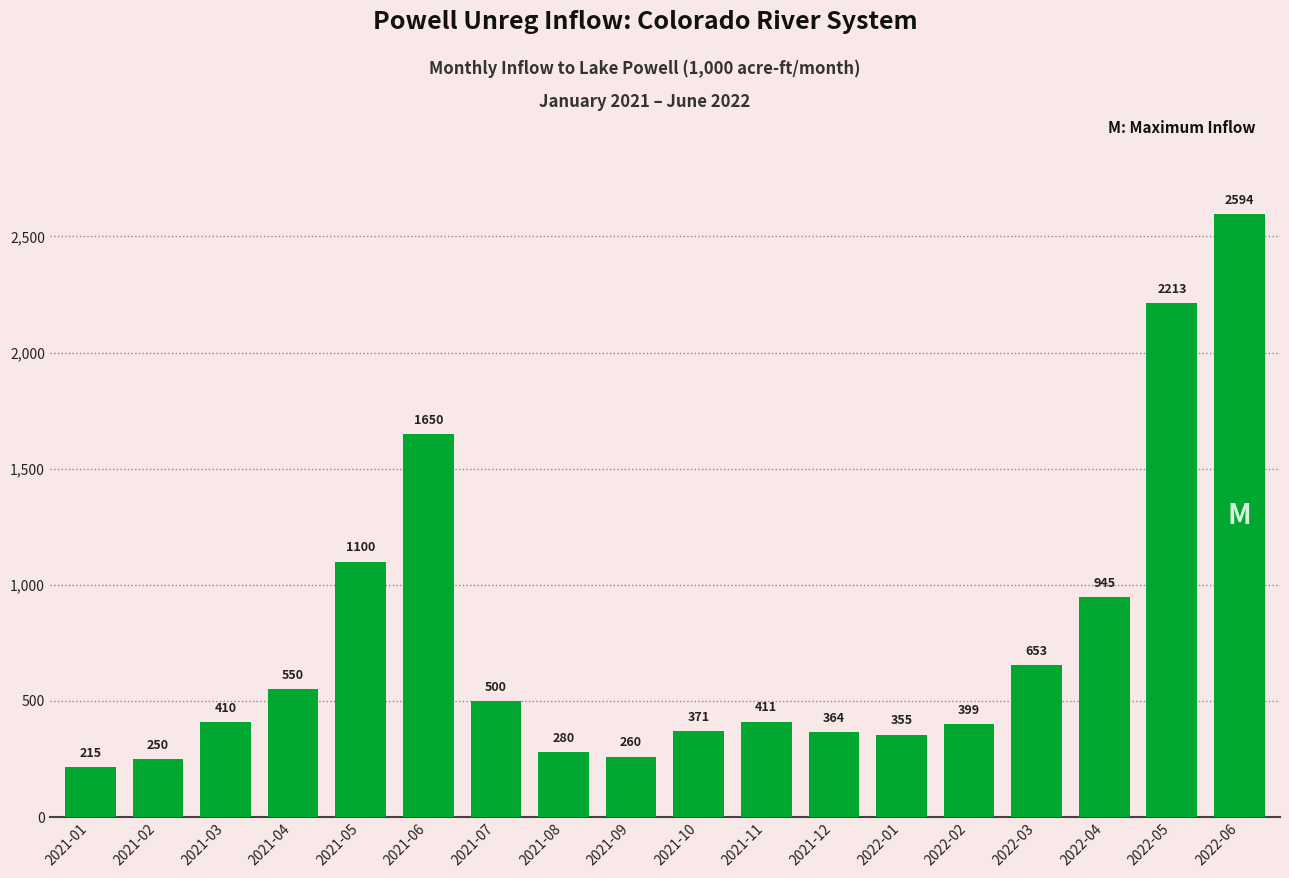

List the labels in order of value, largest first.

2022-06, 2022-05, 2021-06, 2021-05, 2022-04, 2022-03, 2021-04, 2021-07, 2021-11, 2021-03, 2022-02, 2021-10, 2021-12, 2022-01, 2021-08, 2021-09, 2021-02, 2021-01